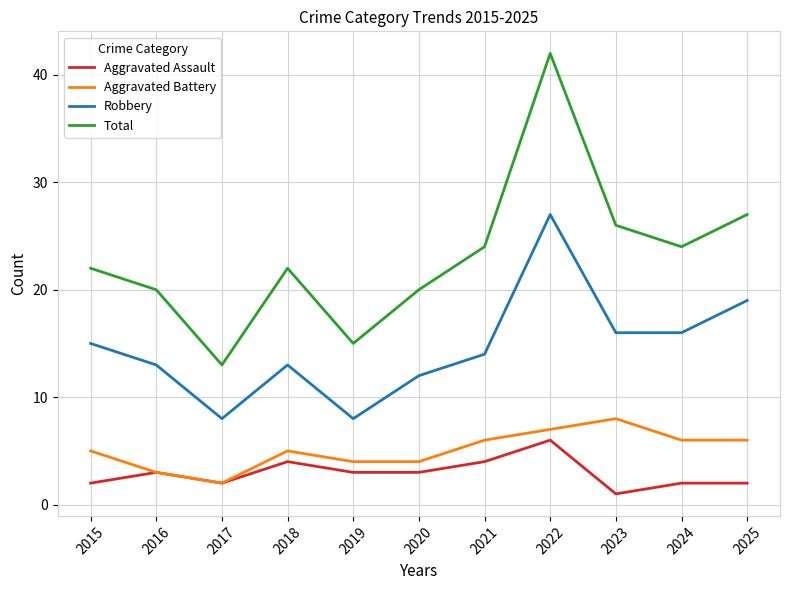

The value of Aggravated Battery at 2023 is 13. True or false?

False